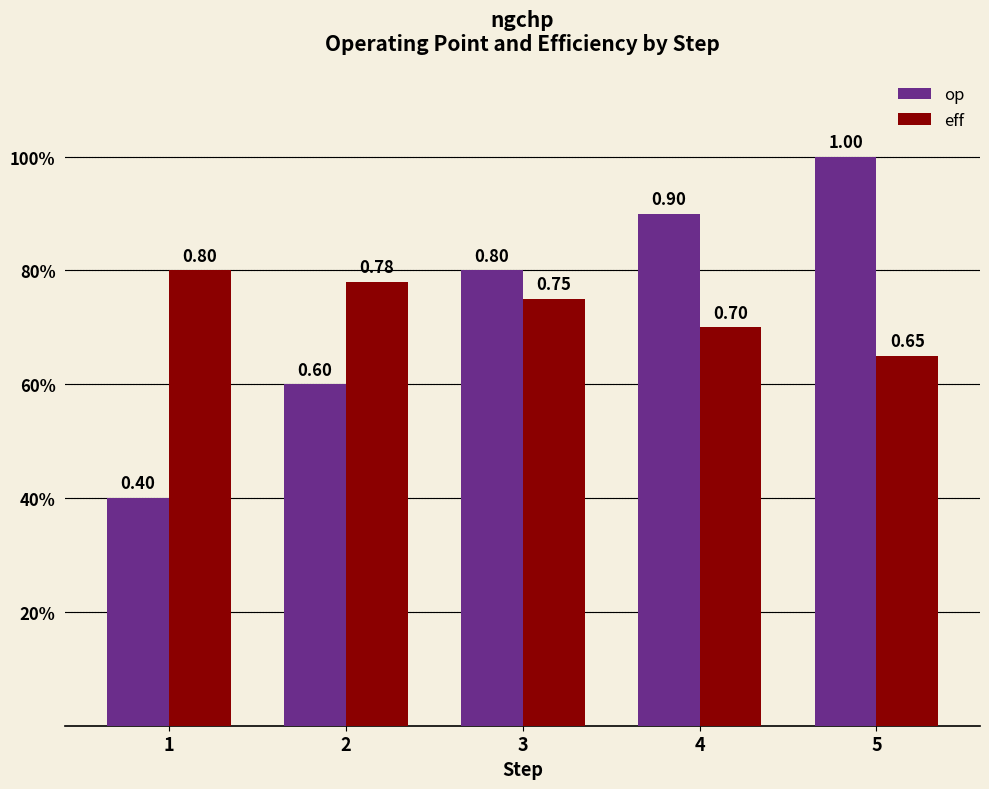

True or false: op has a value of 1.0 at 5.

True